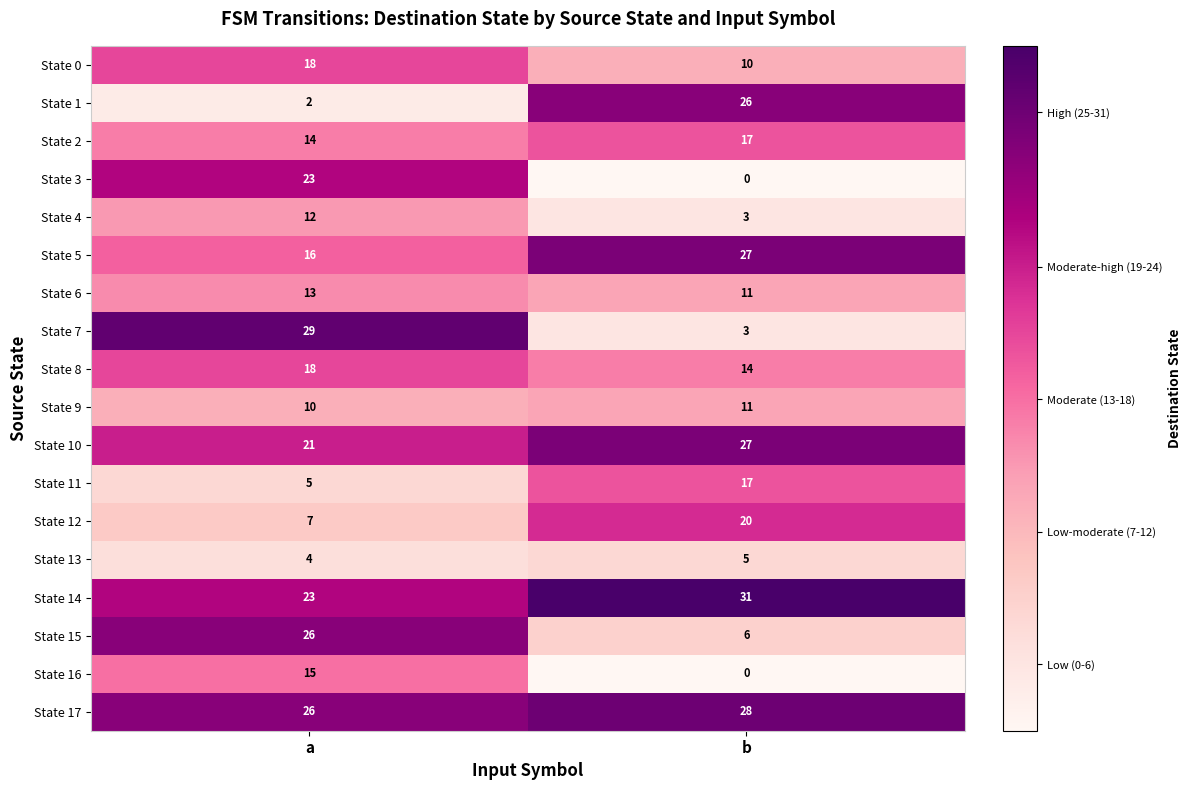

What is the average value of the State 15 series?

16